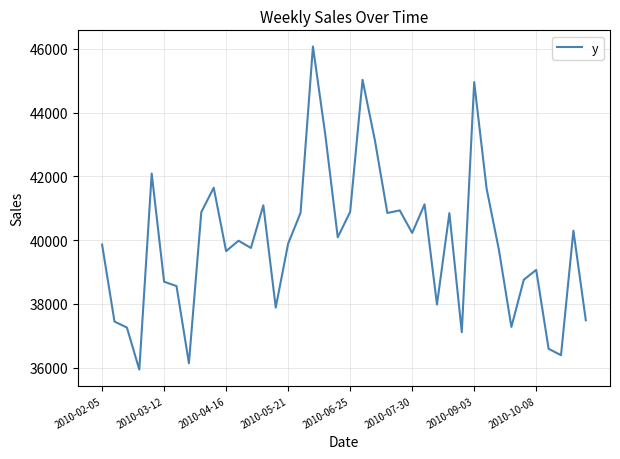

What is the greatest value displayed?

46073.3